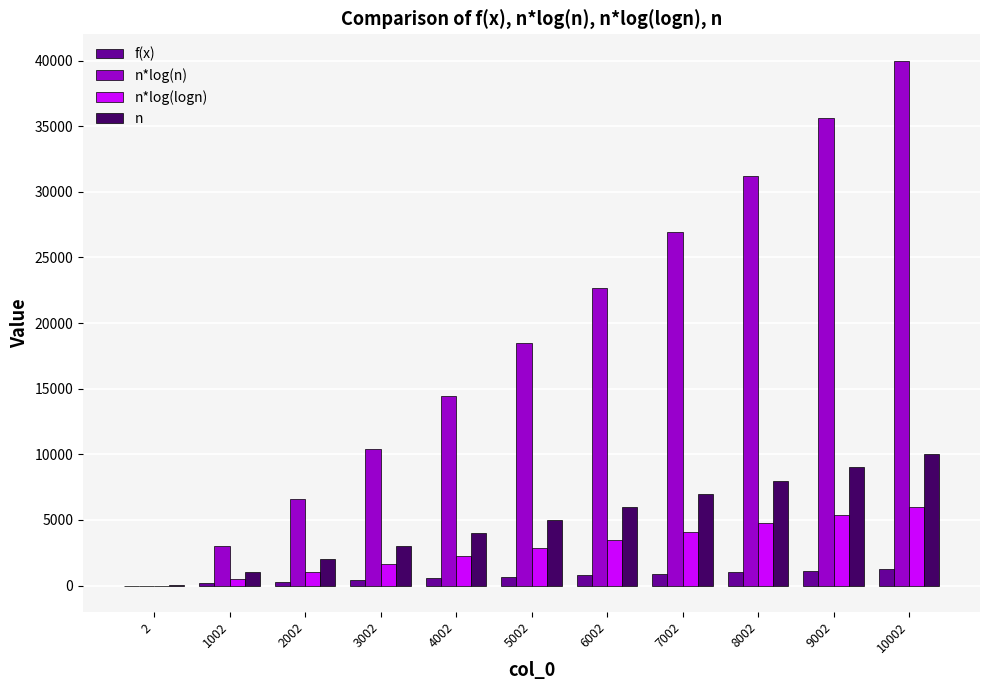

Where is n nearest to the value 5002?

5002